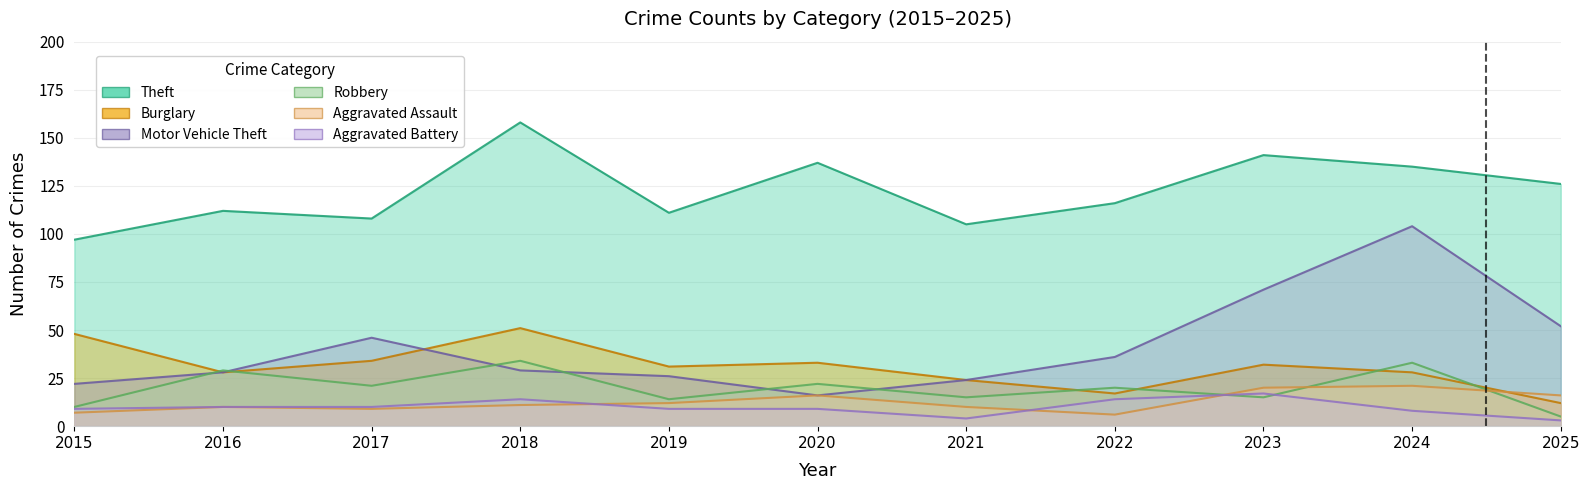

What are all the series names shown in the legend?

Theft, Burglary, Motor Vehicle Theft, Robbery, Aggravated Assault, Aggravated Battery